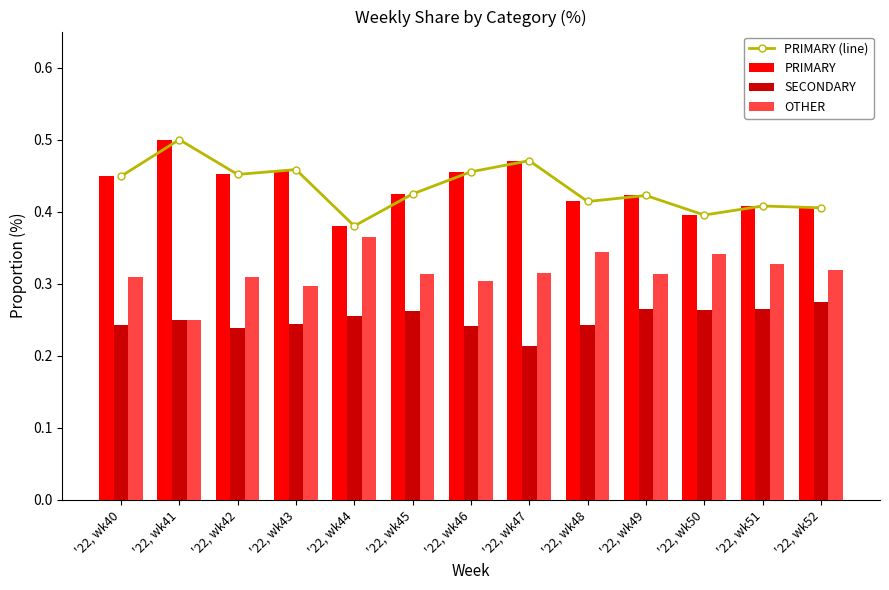

Count the number of data series in this chart.

4